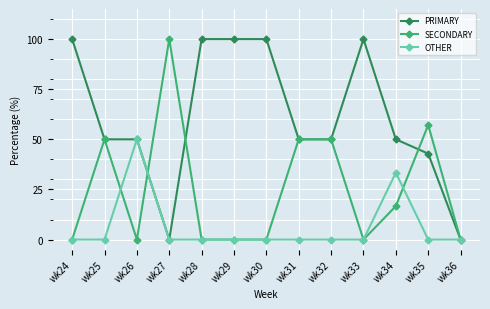

Between wk29 and wk36, which series saw the biggest shift?

PRIMARY